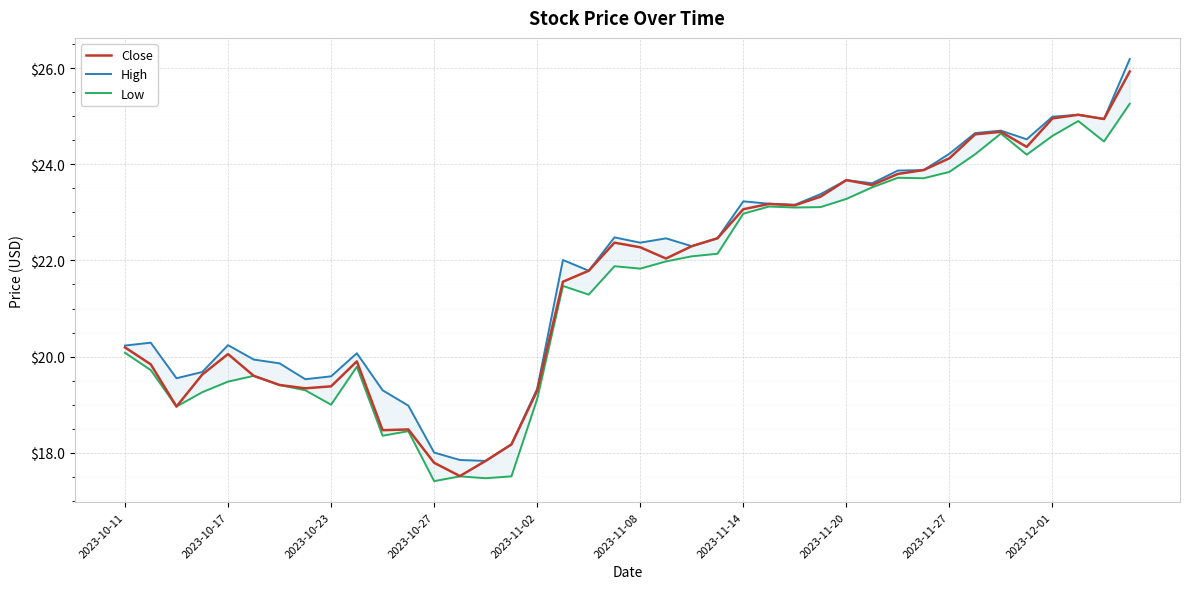

What is the difference between the second highest and second lowest values in the Close series?

7.2